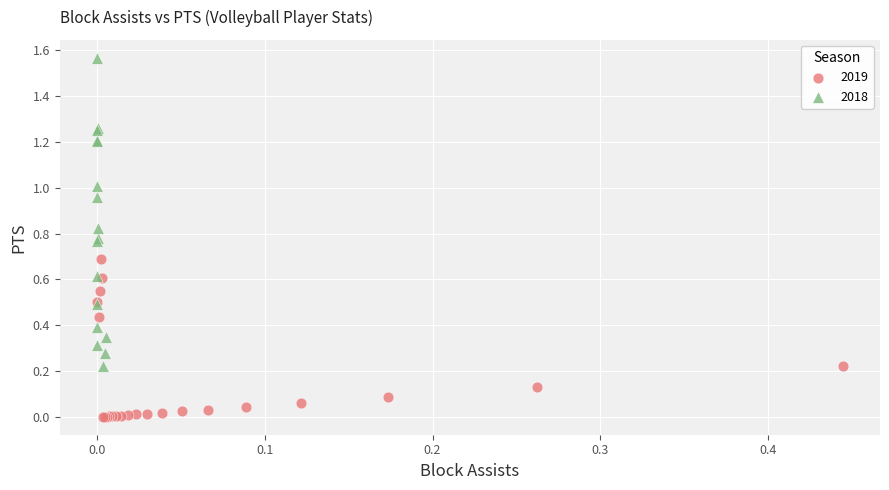

Which series contains the highest Y value?

2018